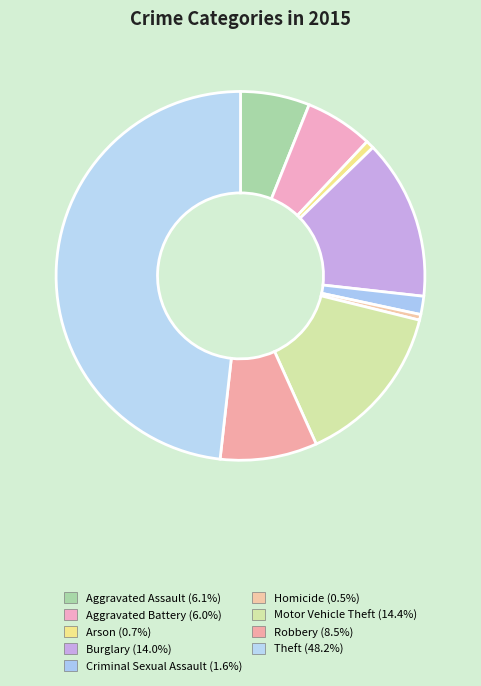

The Arson slice represents 1% of the pie. True or false?

True